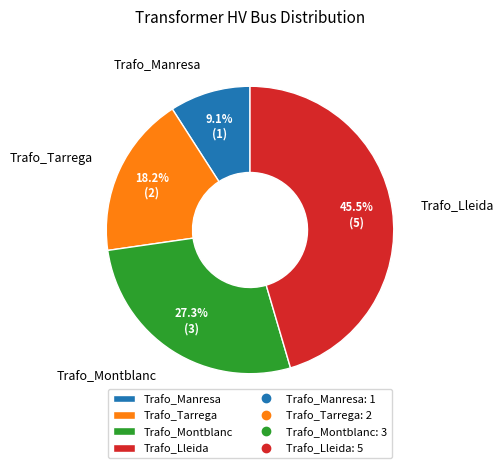

What percentage is the Trafo_Tarrega slice, to the nearest percent?

18%